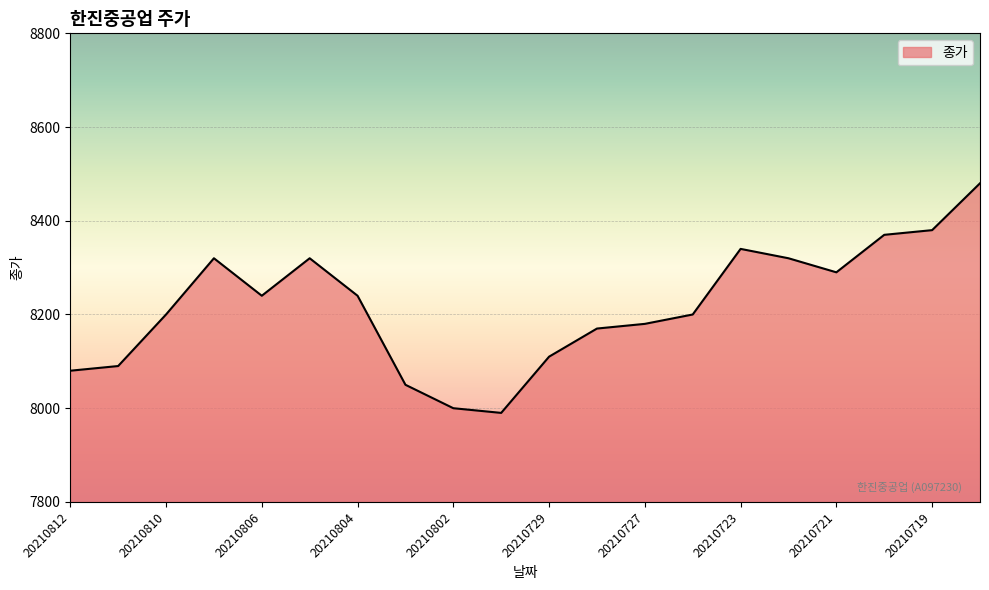

What is the difference between the second highest and minimum values?

390